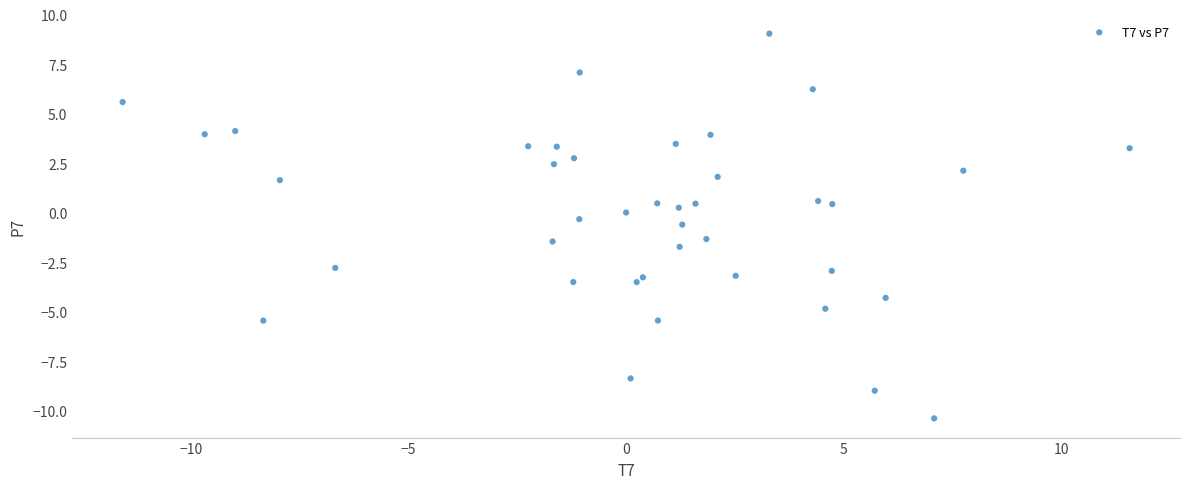

What is the range of Y values (max minus min)?

19.4